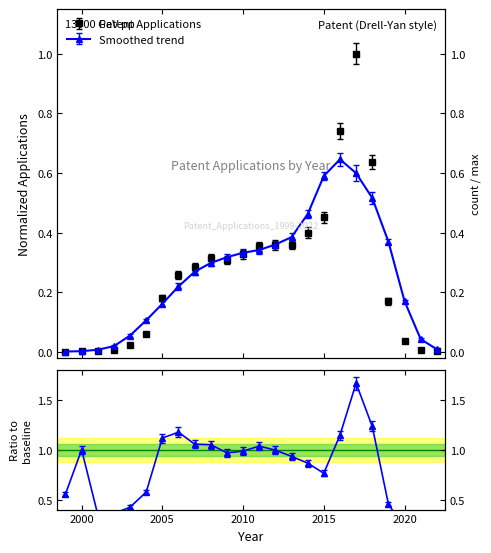

How many interior local peaks (higher than both neighbors) does the data have?

2